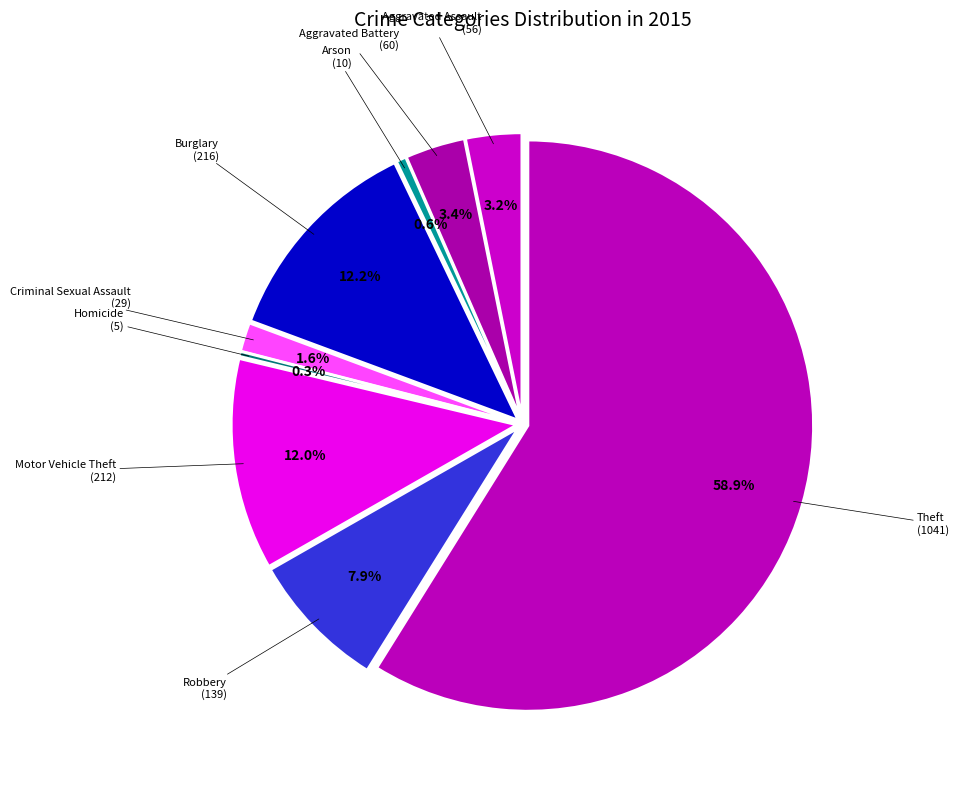

Which category has the biggest portion of the pie?

Theft